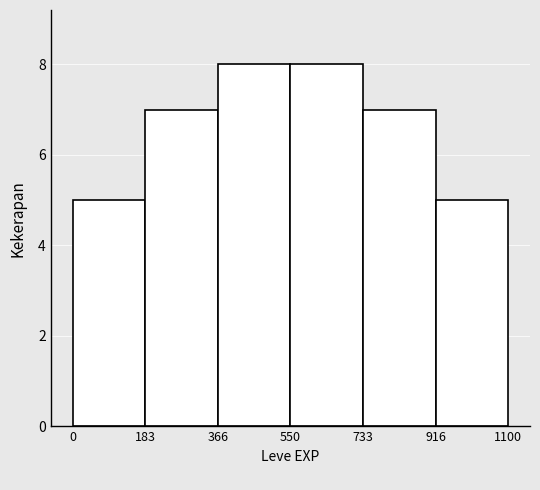

Reading left to right, transcribe this chart: for each bar, give the range it covers on the x-axis and its height. The values are not printed on the chart, so give them approximately, as read against the axis.

0 to 183: 5
183 to 366: 7
366 to 550: 8
550 to 733: 8
733 to 916: 7
916 to 1100: 5